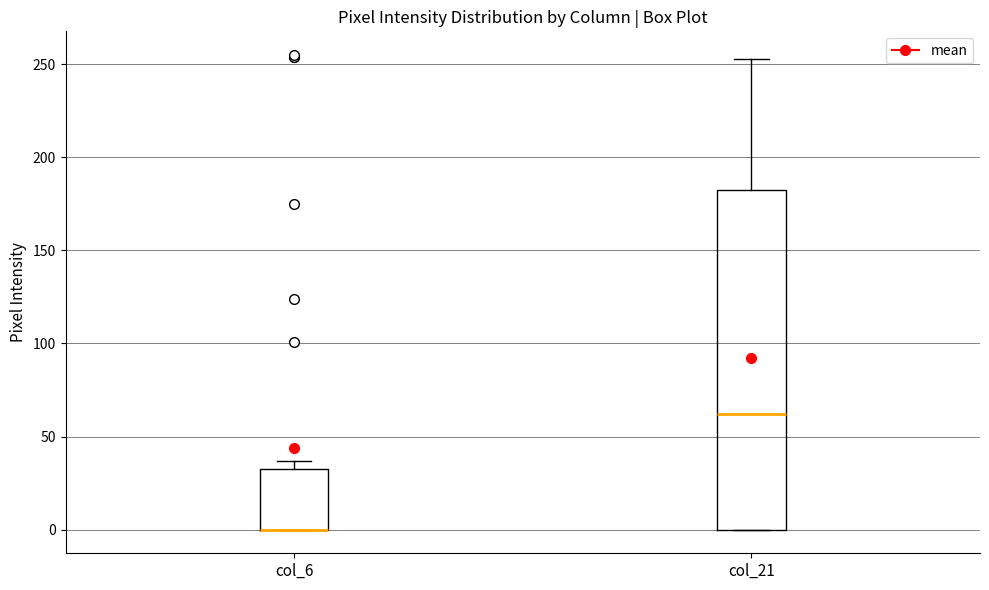

Reading left to right, read every box against the y-axis: the position of its median line, the range the box covers, and the ends of its whiskers. The values are not printed on the chart, so give them approximately, as read against the axis.

col_6: median 0 (drawn on the box's lower edge), box 0 to 35, whiskers 0 to 35 (just above the box's upper edge)
col_21: median 60, box 0 to 180, whiskers 0 to 255